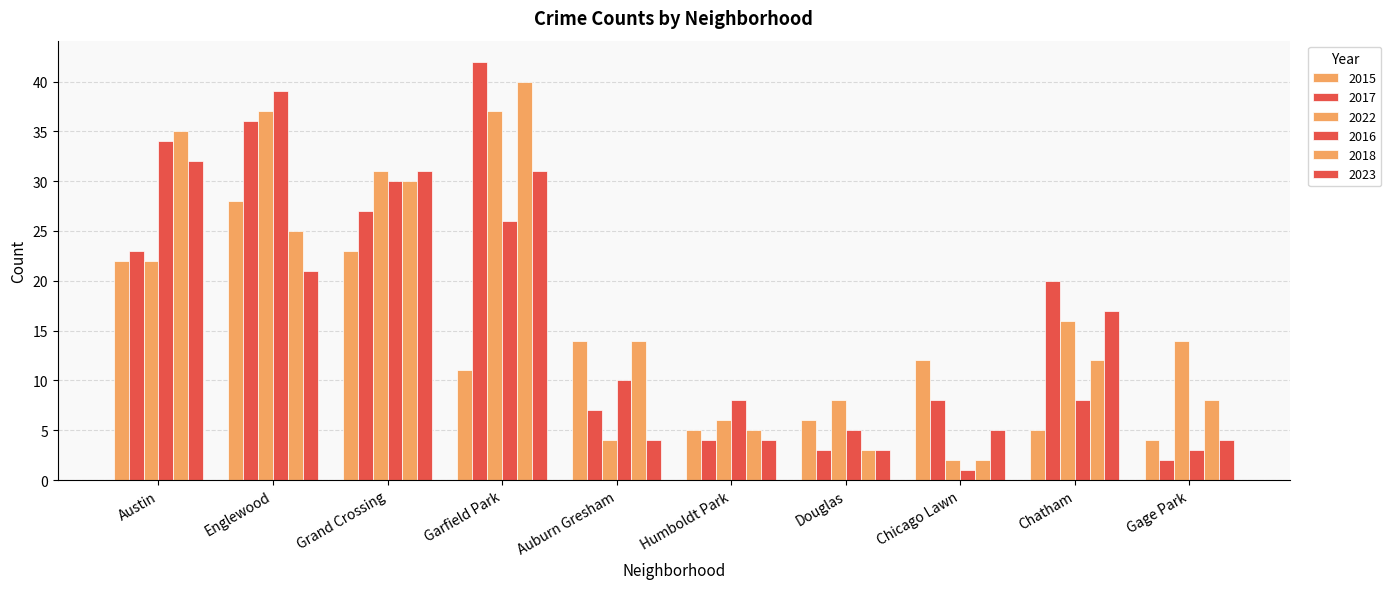

Rank the series at Austin from lowest to highest value.

2015, 2022, 2017, 2023, 2016, 2018